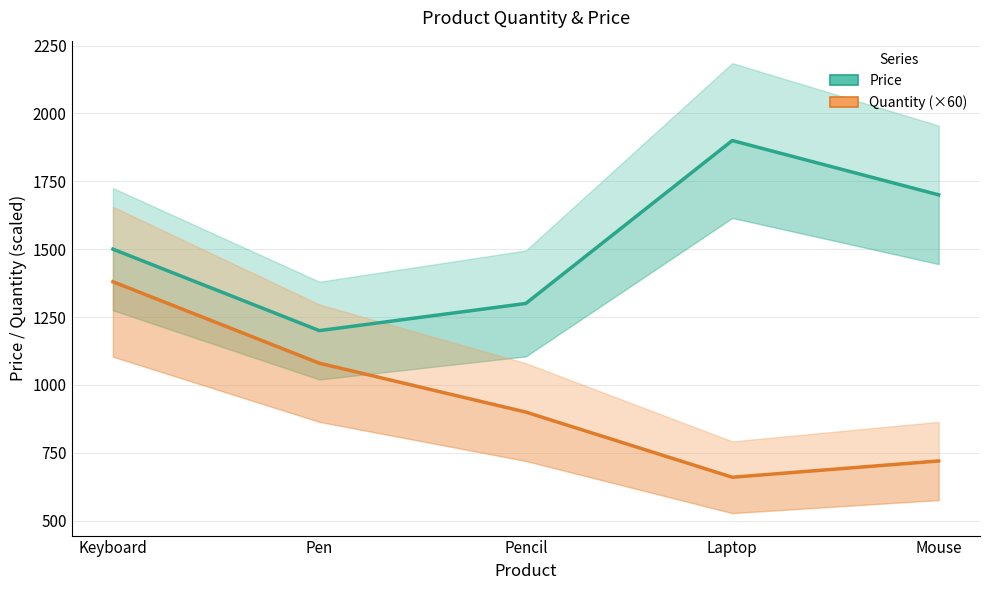

Which has a higher value, Pen or Keyboard?

Keyboard